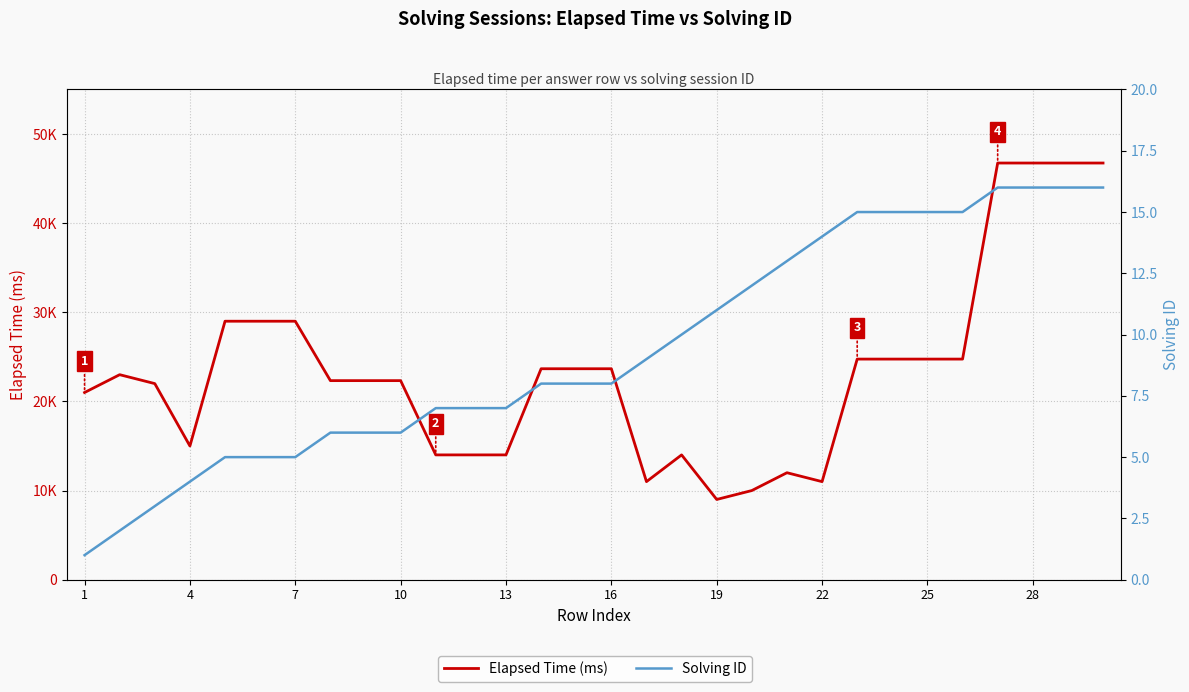

What is the value of the Elapsed Time (ms) point at the 7th from the left?

29000